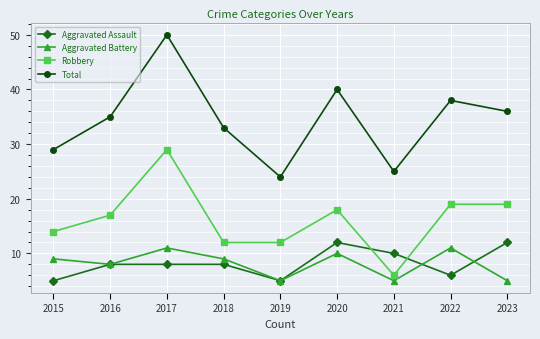

How many lines are shown in the chart?

4